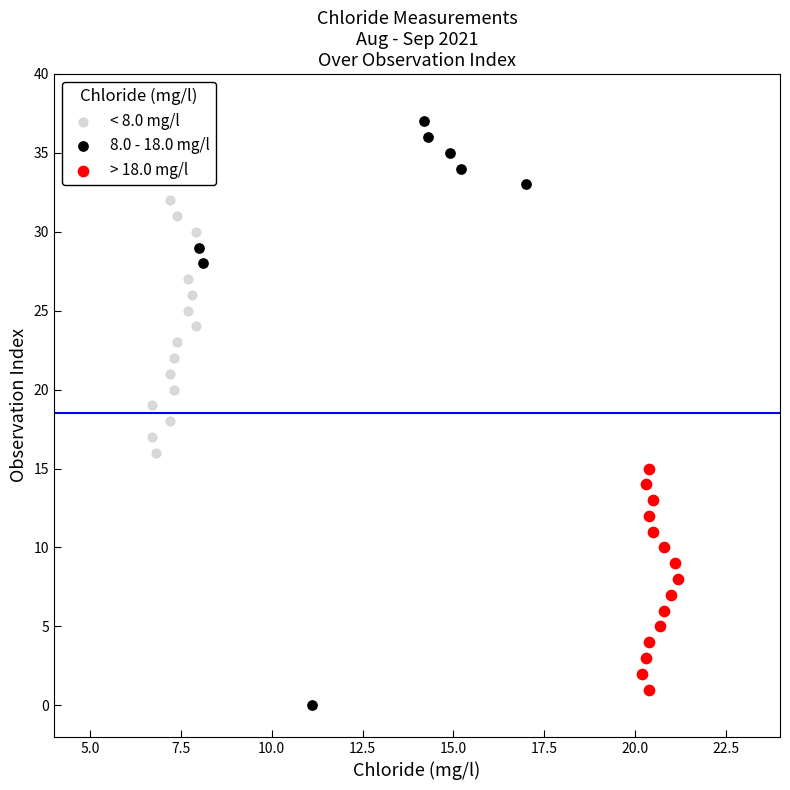

Which series has the largest Y range (max minus min)?

8.0 - 18.0 mg/l